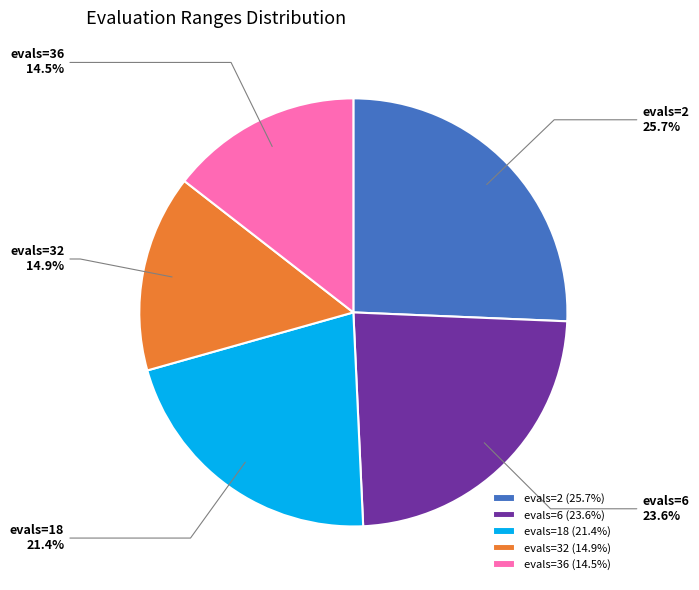

How many slices are in this pie chart?

5